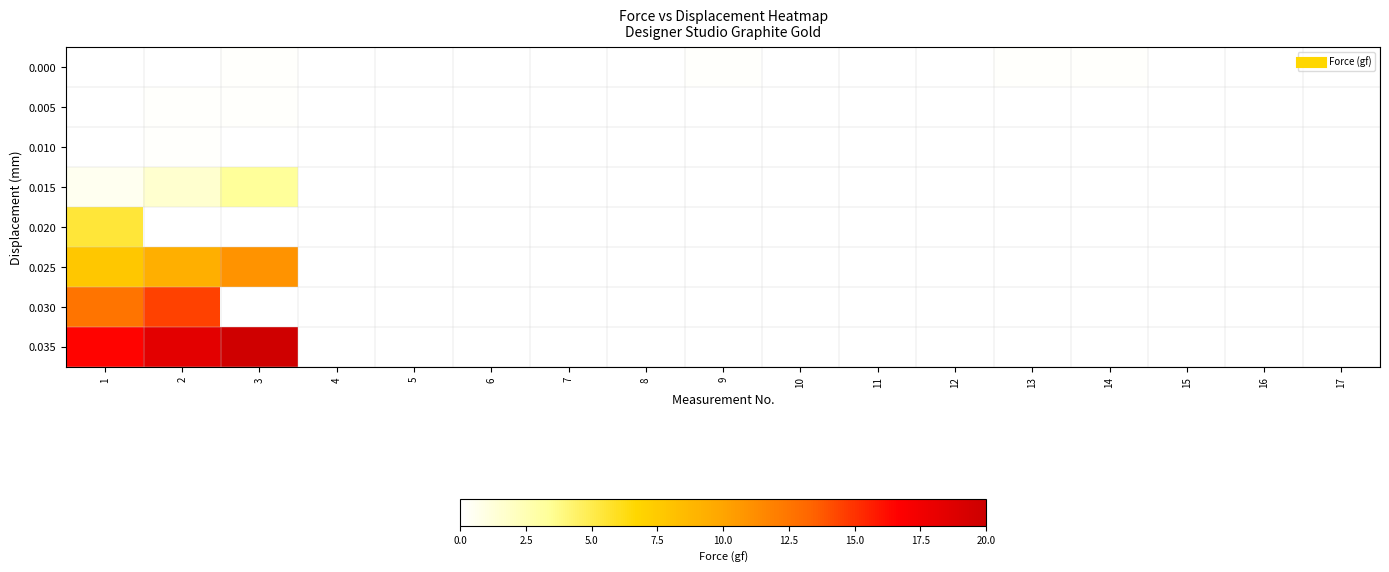

What is the maximum value for 0.035?

19.7